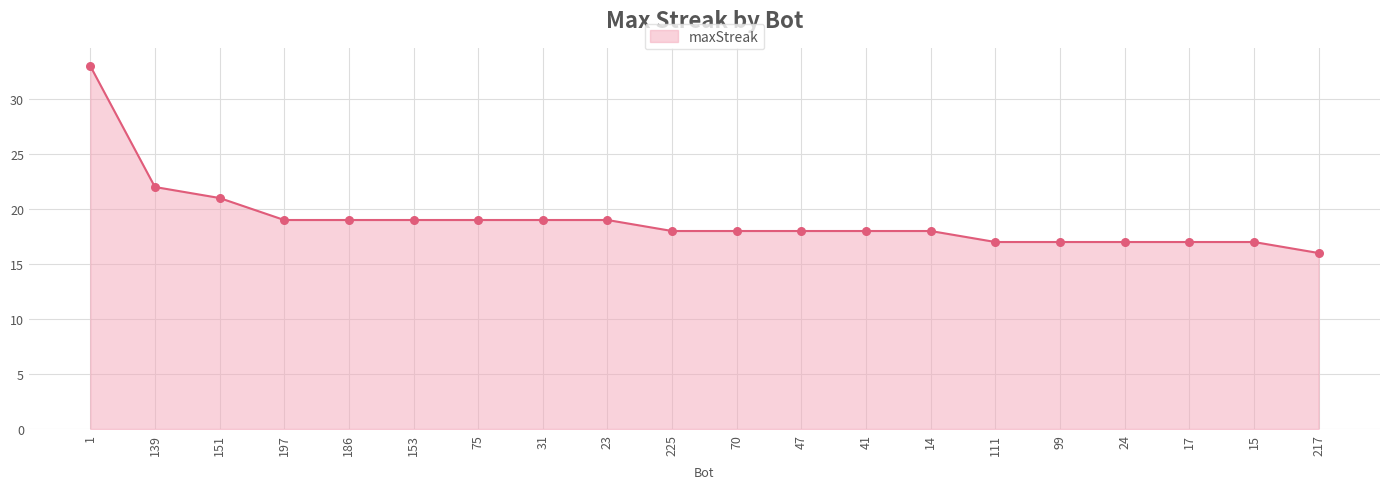

What is the ratio of the value at 75 to the value at 17?

1.1